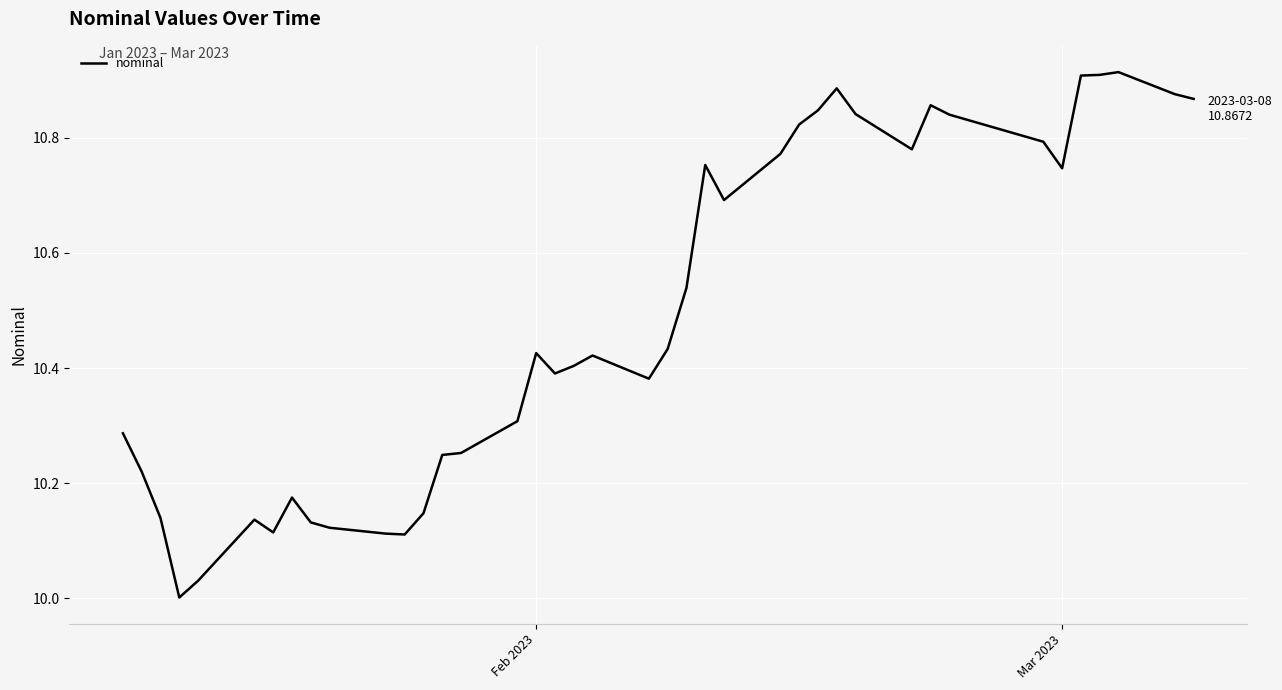

Does the chart display data point markers on the line(s)?

No